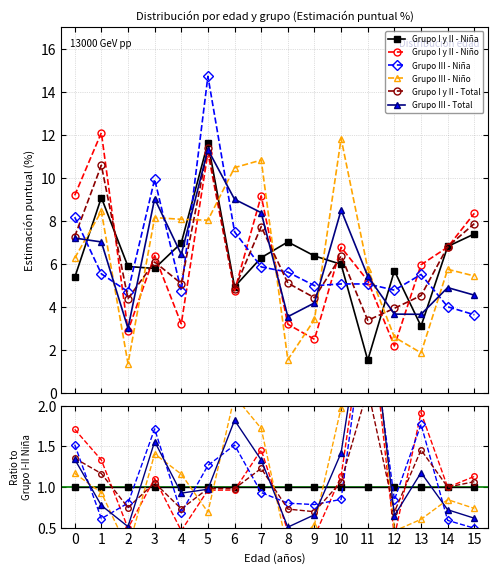

Where do Grupo III - Niño and Grupo I y II - Niño first cross each other?

2 and 3